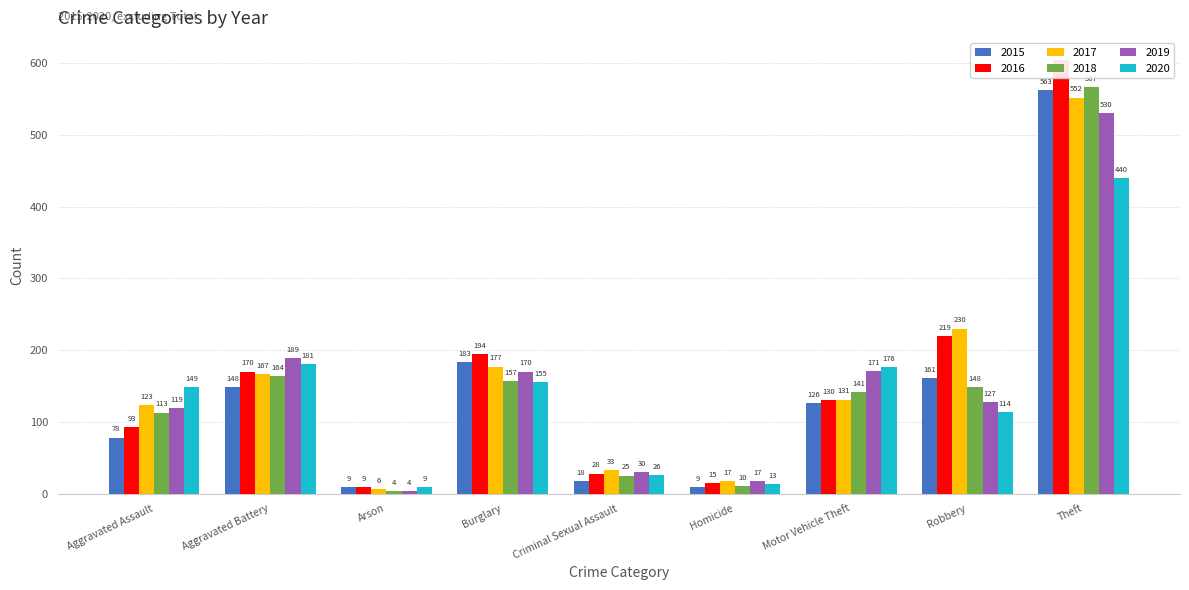

The 2019 series shows 3 at Homicide. True or false?

False